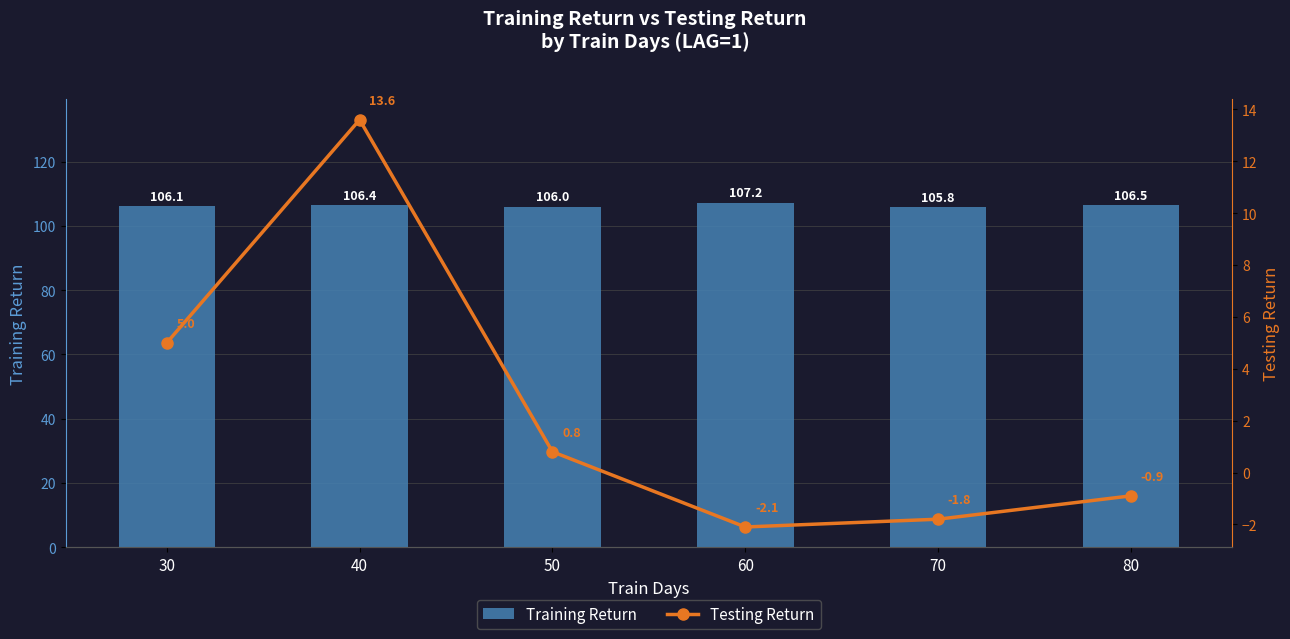

What is the spread (max minus min) of values at 50?

105.2